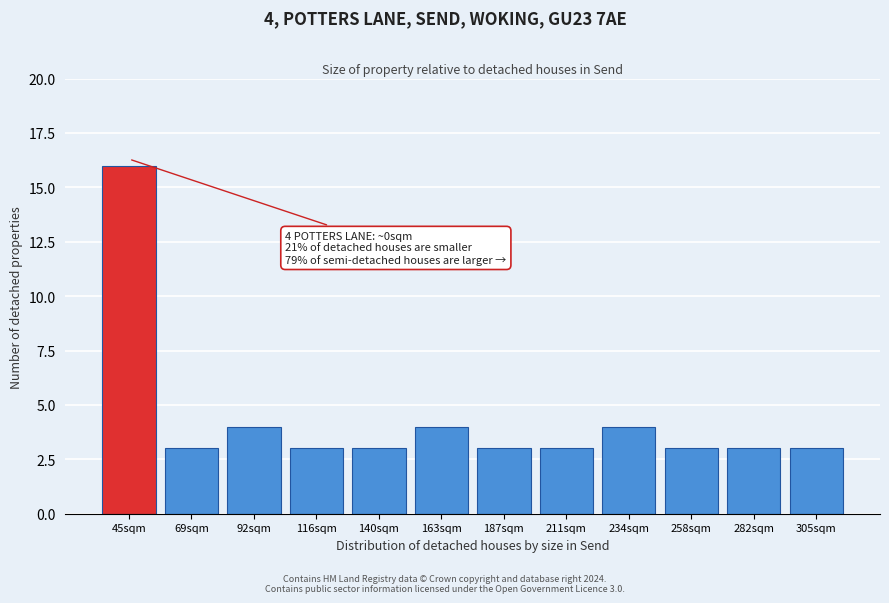

Reading left to right, transcribe all the data shown in this chart.

16	3	4	3	3	4	3	3	4	3	3	3